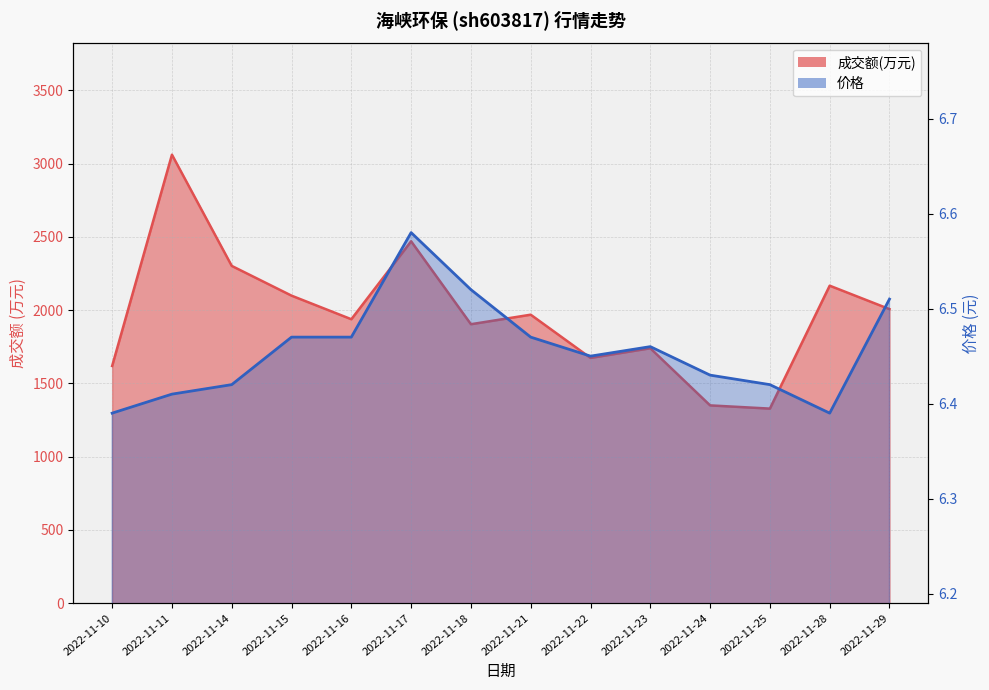

Does the chart display data point markers on the line(s)?

No